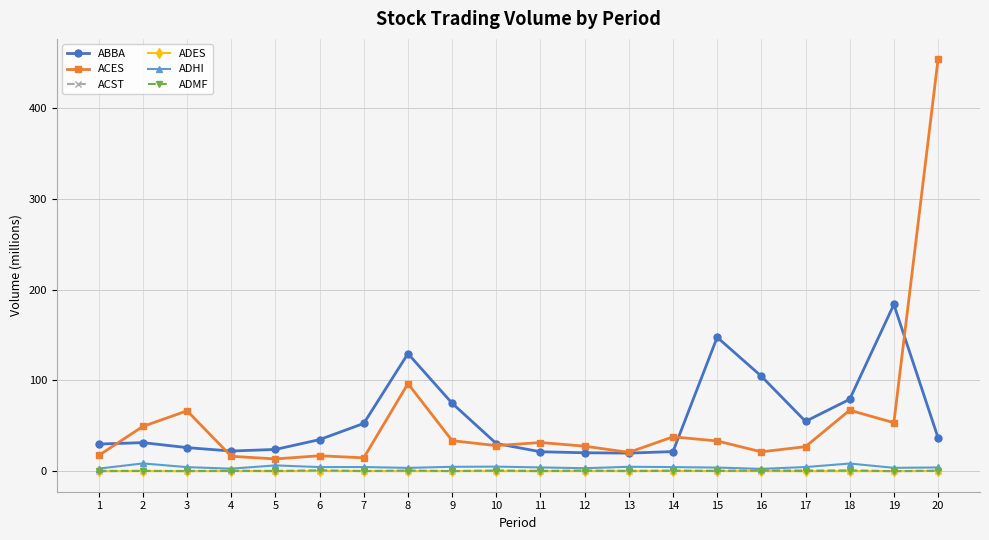

At which label does ACES first exceed 31?

2